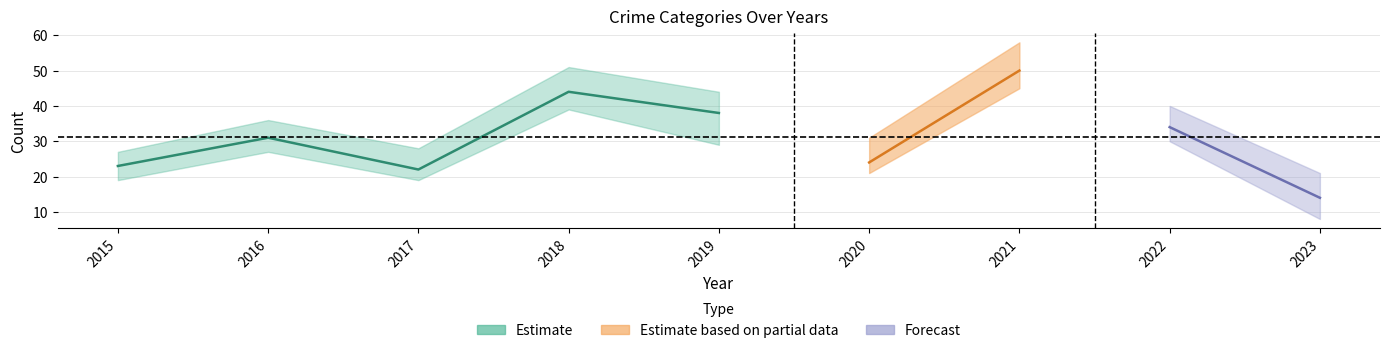

At which category does Robbery reach its first local peak?

2016